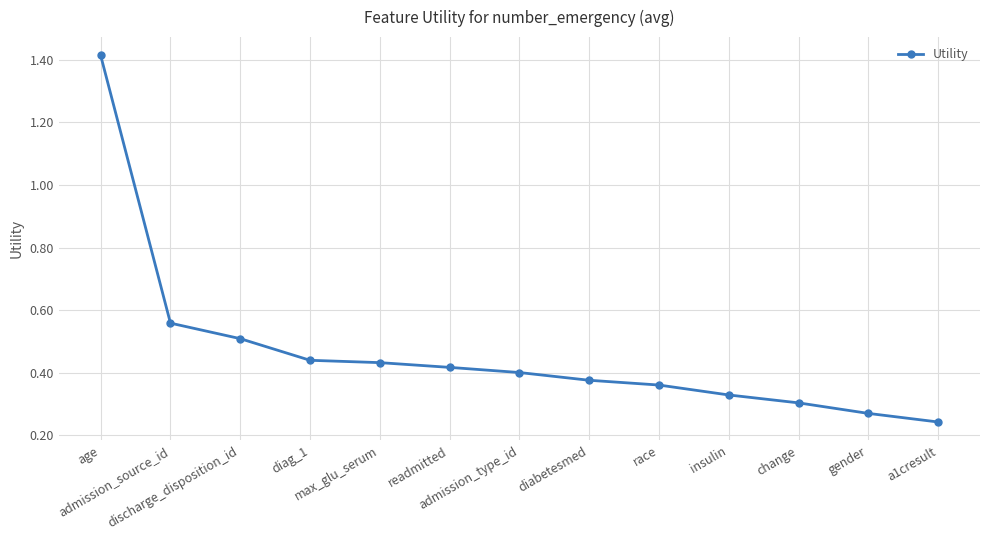

How many categories are shown in the chart?

13